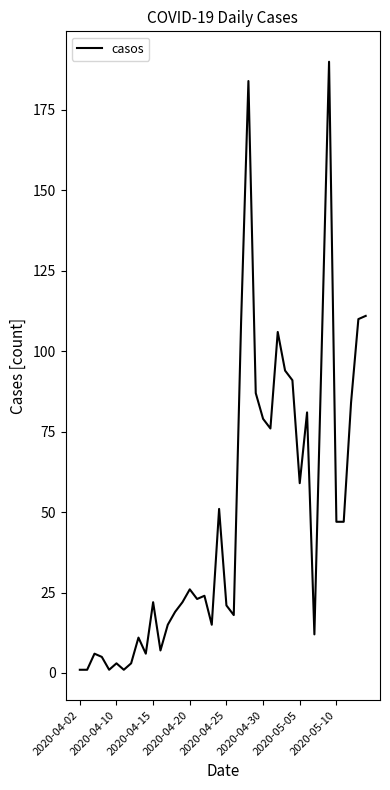

Reading right to left, list all the values displayed in this chart.

111	110	84	47	47	190	101	12	81	59	91	94	106	76	79	87	184	109	18	21	51	15	24	23	26	22	19	15	7	22	6	11	3	1	3	1	5	6	1	1